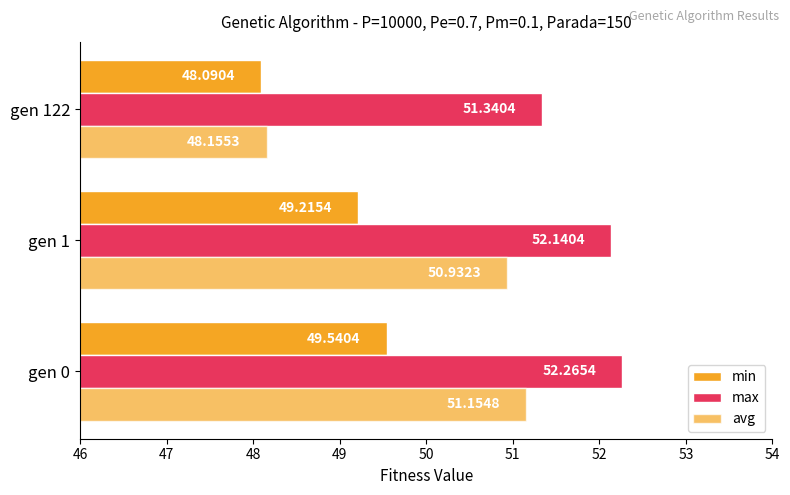

How many categories are shown in the chart?

3